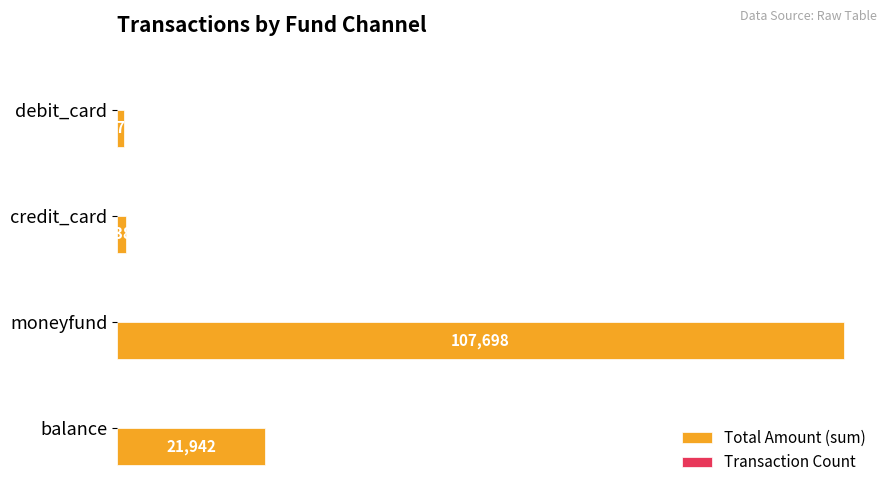

The Total Amount (sum) series shows 36139 at moneyfund. True or false?

False